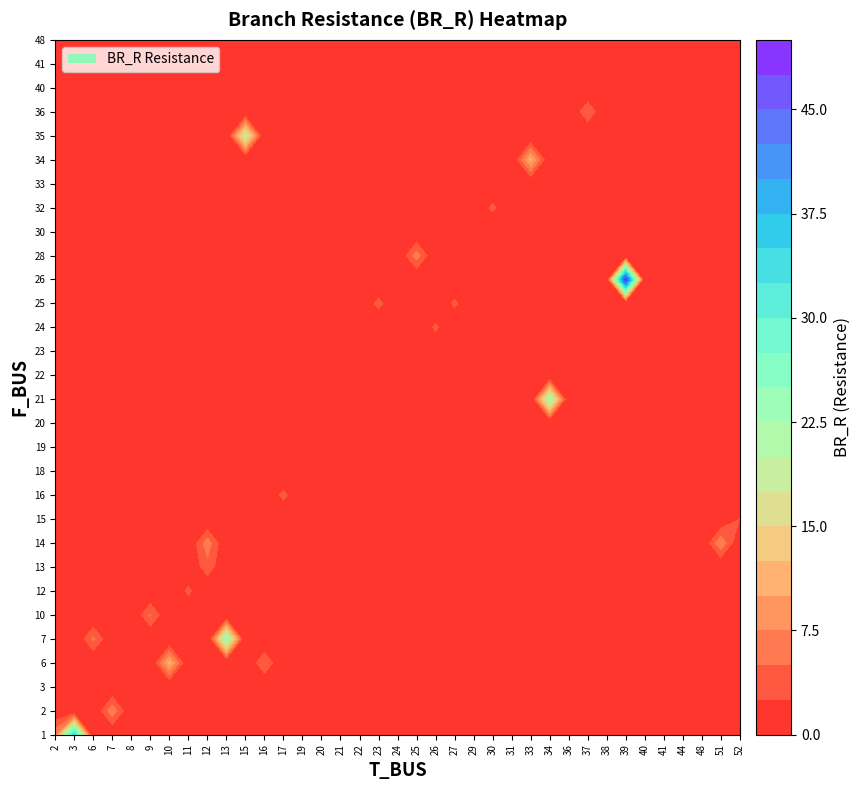

The 23 series shows 0.0 at 3. True or false?

True